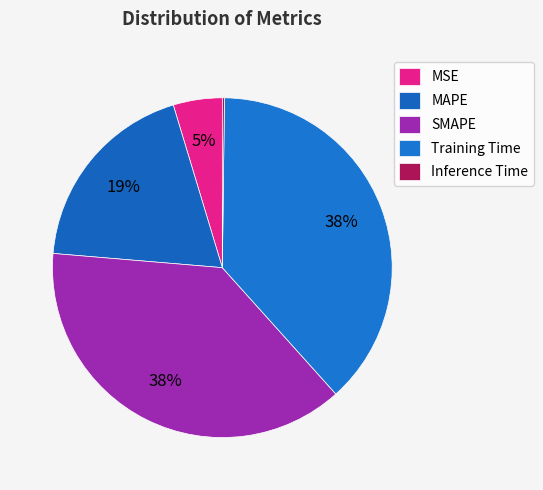

Is there a majority slice in this chart?

No